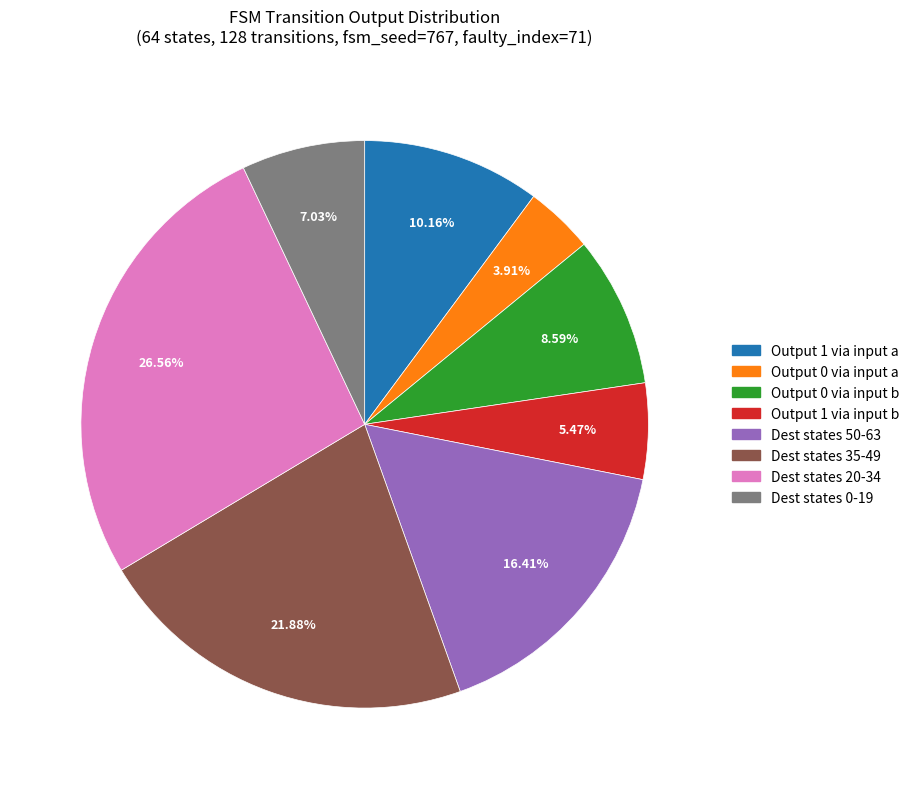

Is there a majority slice in this chart?

No